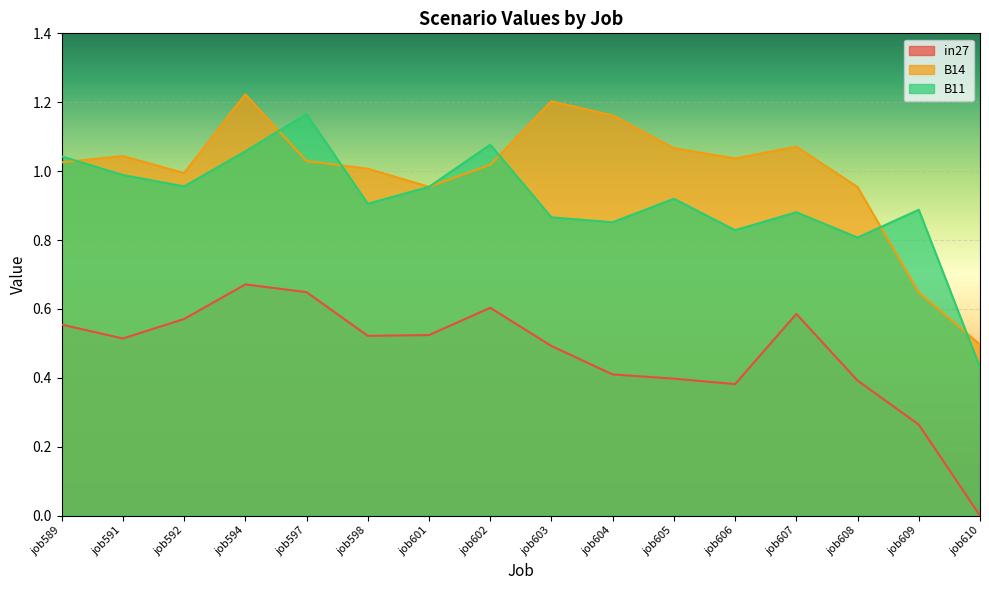

What is the difference between the maximum and minimum values in the B11 series?

0.7